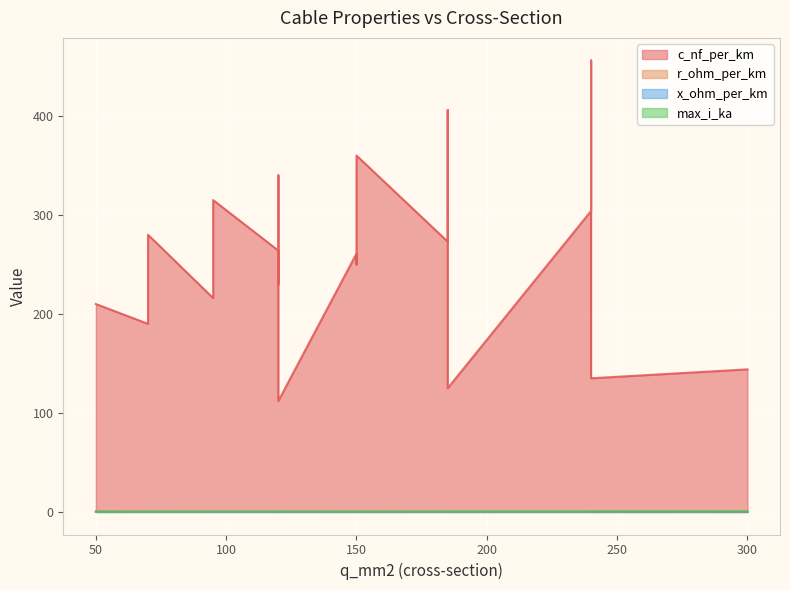

Between 150 and 185, which is larger?

150